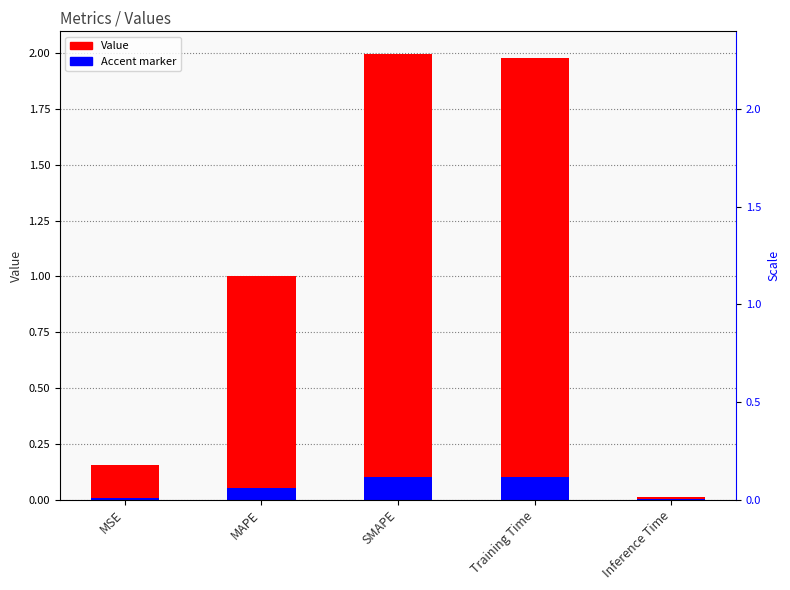

What is the sum of the values at Training Time and SMAPE?

4.0